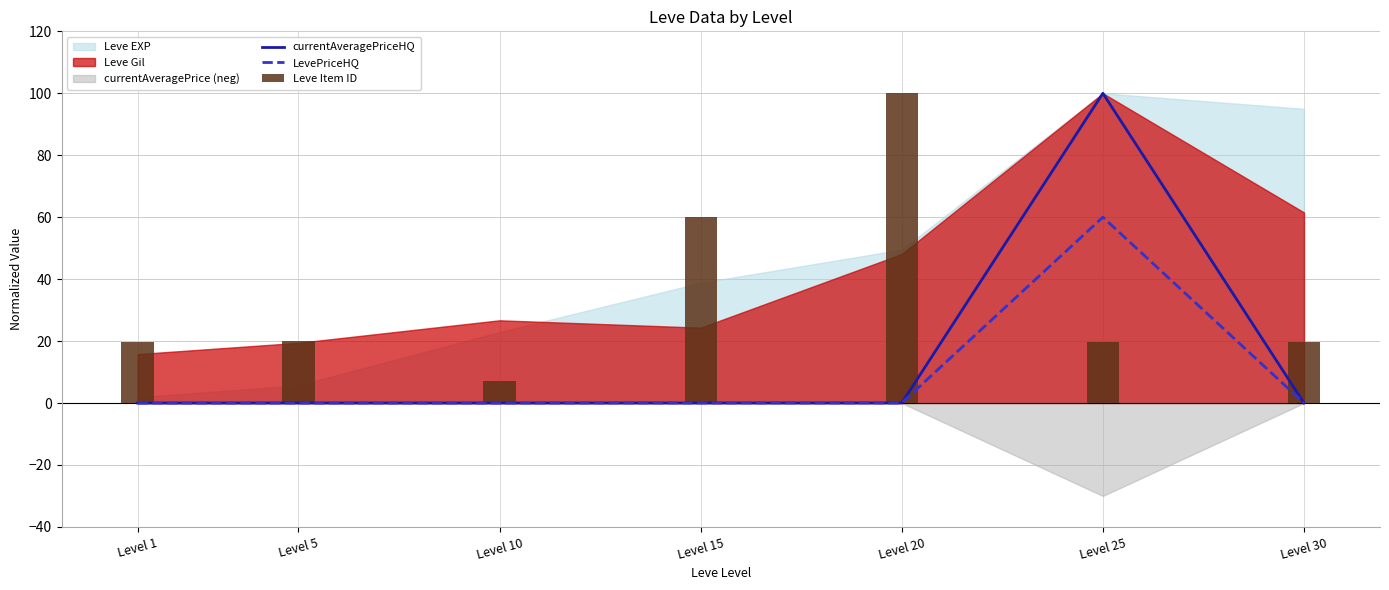

What is the total value across all series at Level 20?

100.1